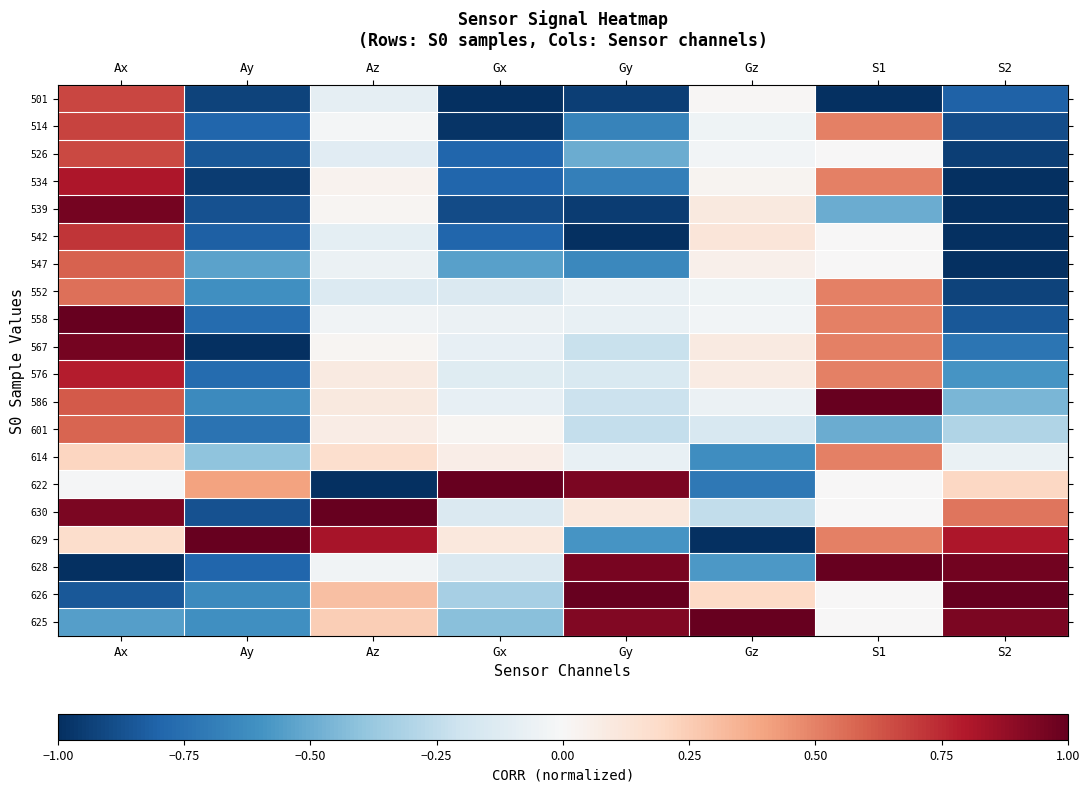

Reading left to right, transcribe all the data shown in this chart.

501: Ax=0.7	Ay=-0.9	Az=-0.1	Gx=-1.0	Gy=-0.9	Gz=0.0	S1=-1.0	S2=-0.8
514: Ax=0.7	Ay=-0.8	Az=-0.0	Gx=-1.0	Gy=-0.7	Gz=-0.0	S1=0.5	S2=-0.9
526: Ax=0.7	Ay=-0.8	Az=-0.1	Gx=-0.8	Gy=-0.5	Gz=-0.0	S1=0.0	S2=-0.9
534: Ax=0.8	Ay=-0.9	Az=0.0	Gx=-0.8	Gy=-0.7	Gz=0.0	S1=0.5	S2=-1.0
539: Ax=1.0	Ay=-0.9	Az=0.0	Gx=-0.9	Gy=-1.0	Gz=0.1	S1=-0.5	S2=-1.0
542: Ax=0.7	Ay=-0.8	Az=-0.1	Gx=-0.8	Gy=-1.0	Gz=0.1	S1=0.0	S2=-1.0
547: Ax=0.6	Ay=-0.5	Az=-0.1	Gx=-0.5	Gy=-0.6	Gz=0.0	S1=0.0	S2=-1.0
552: Ax=0.6	Ay=-0.6	Az=-0.1	Gx=-0.1	Gy=-0.1	Gz=-0.0	S1=0.5	S2=-0.9
558: Ax=1.0	Ay=-0.8	Az=-0.0	Gx=-0.1	Gy=-0.1	Gz=-0.0	S1=0.5	S2=-0.8
567: Ax=1.0	Ay=-1.0	Az=0.0	Gx=-0.1	Gy=-0.2	Gz=0.1	S1=0.5	S2=-0.7
576: Ax=0.8	Ay=-0.8	Az=0.1	Gx=-0.1	Gy=-0.2	Gz=0.1	S1=0.5	S2=-0.6
586: Ax=0.6	Ay=-0.6	Az=0.1	Gx=-0.1	Gy=-0.2	Gz=-0.1	S1=1.0	S2=-0.5
601: Ax=0.6	Ay=-0.7	Az=0.1	Gx=0.0	Gy=-0.2	Gz=-0.2	S1=-0.5	S2=-0.3
614: Ax=0.2	Ay=-0.4	Az=0.2	Gx=0.1	Gy=-0.1	Gz=-0.6	S1=0.5	S2=-0.1
622: Ax=-0.0	Ay=0.4	Az=-1.0	Gx=1.0	Gy=0.9	Gz=-0.7	S1=0.0	S2=0.2
630: Ax=0.9	Ay=-0.9	Az=1.0	Gx=-0.1	Gy=0.1	Gz=-0.2	S1=0.0	S2=0.5
629: Ax=0.2	Ay=1.0	Az=0.8	Gx=0.1	Gy=-0.6	Gz=-1.0	S1=0.5	S2=0.8
628: Ax=-1.0	Ay=-0.8	Az=-0.0	Gx=-0.1	Gy=1.0	Gz=-0.6	S1=1.0	S2=1.0
626: Ax=-0.8	Ay=-0.6	Az=0.3	Gx=-0.3	Gy=1.0	Gz=0.2	S1=0.0	S2=1.0
625: Ax=-0.6	Ay=-0.6	Az=0.2	Gx=-0.4	Gy=0.9	Gz=1.0	S1=0.0	S2=0.9